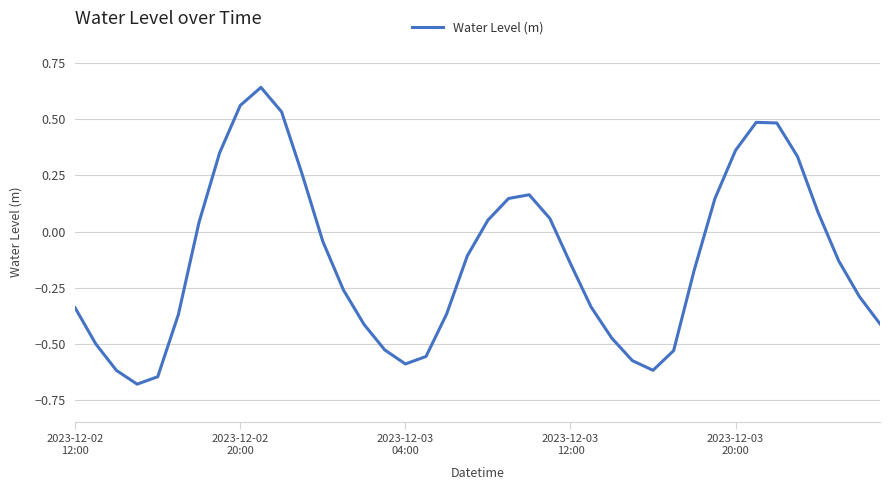

What is the difference between the maximum and second lowest values?

1.3